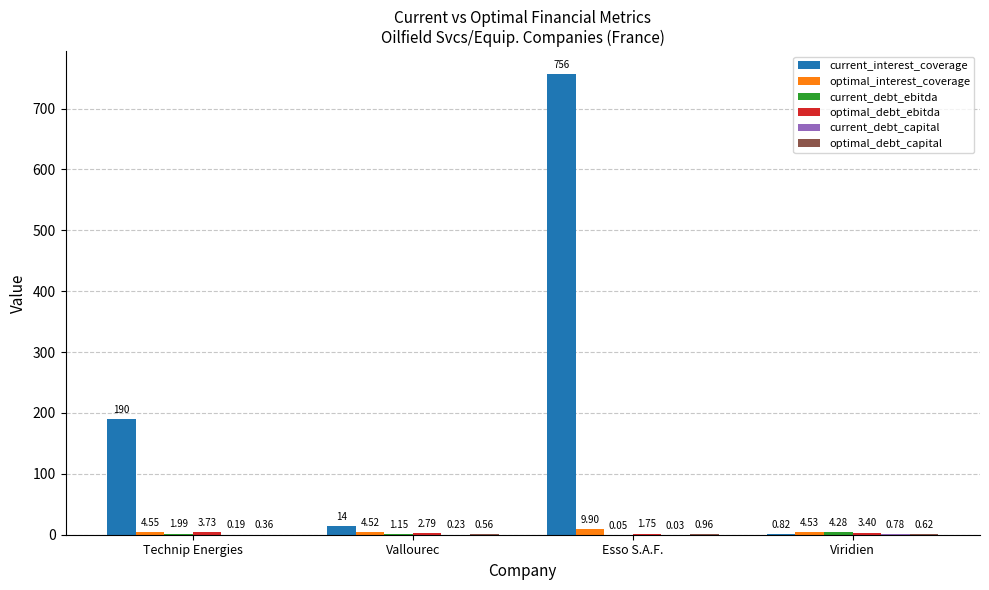

Where does the current_interest_coverage series first go above 189?

Technip Energies